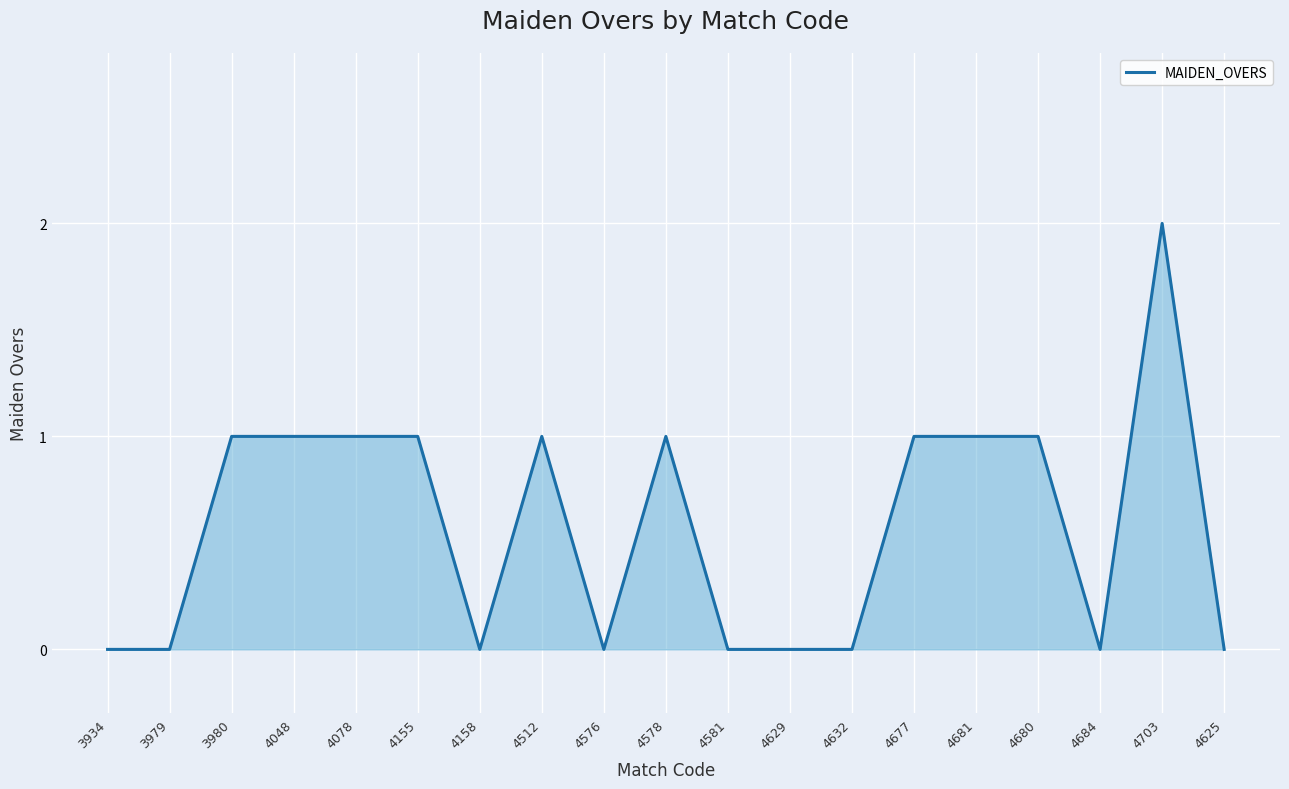

True or false: the data shows 0 at 4158.

True